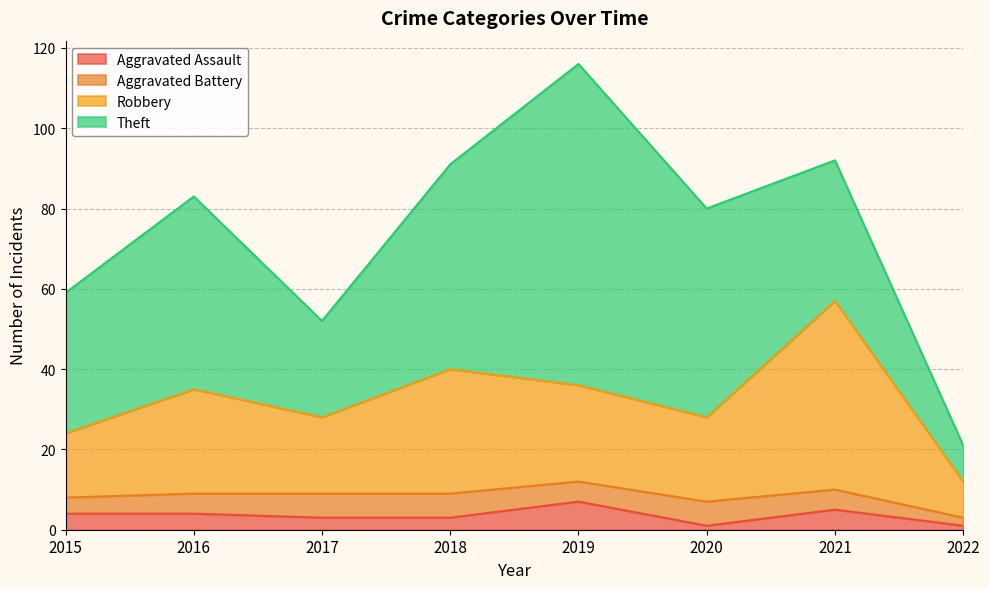

What is the maximum value for Aggravated Assault?

7